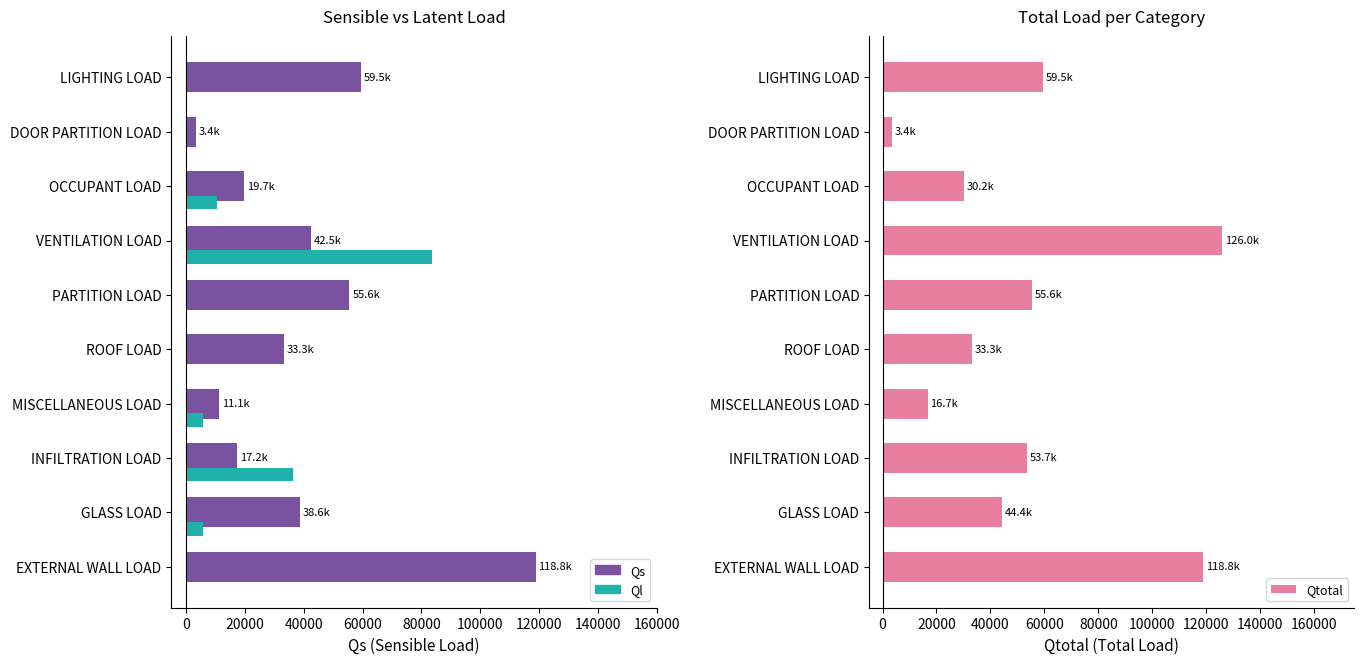

Between ROOF LOAD and DOOR PARTITION LOAD, which series saw the biggest shift?

Qs